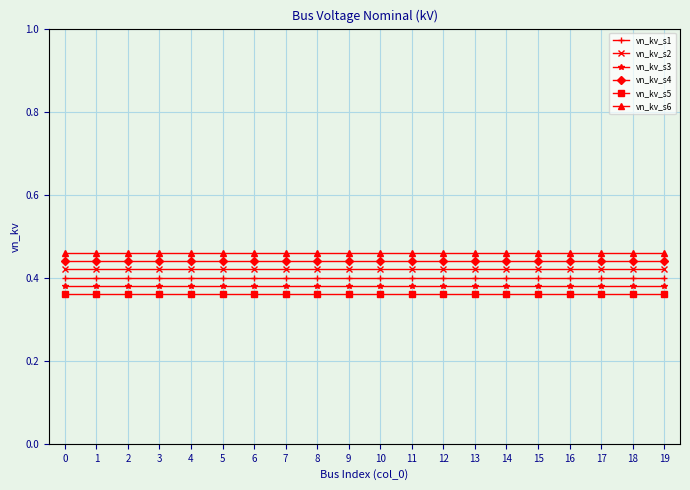

True or false: vn_kv_s6 and vn_kv_s4 cross at least once.

False